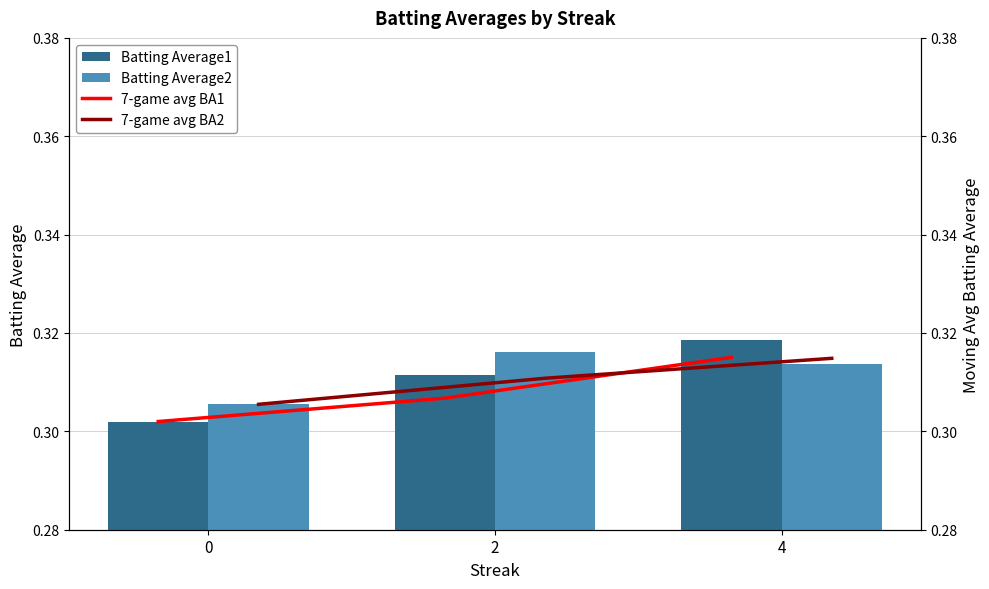

What is the average value of the Batting Average2 series?

0.3